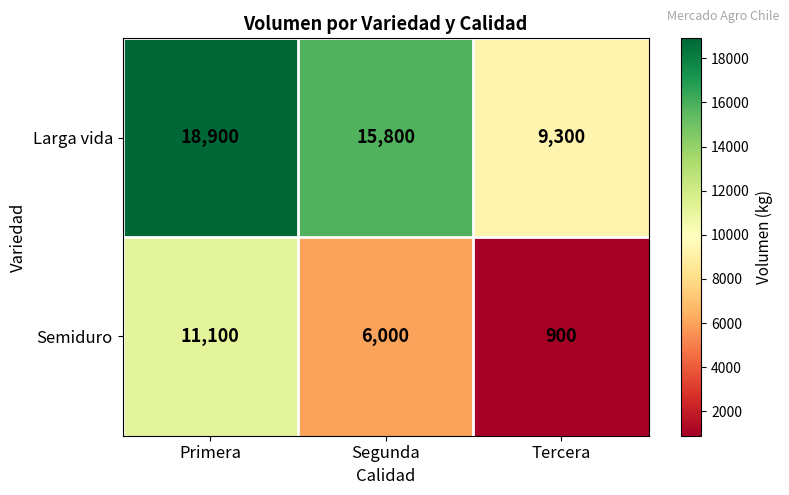

Count the Semiduro values in the range 900 to 11100.

3